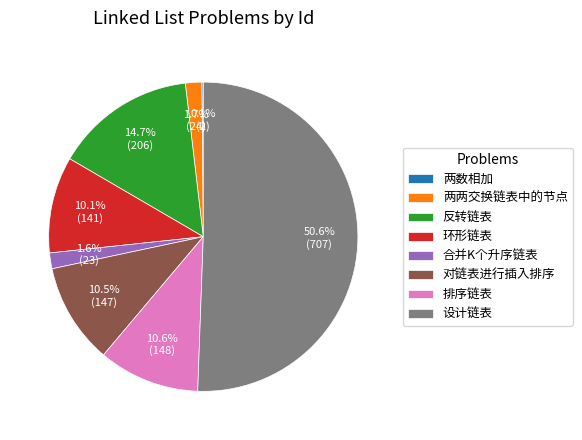

To the nearest percent, what is the difference between the 反转链表 and 合并K个升序链表 slice percentages?

13%